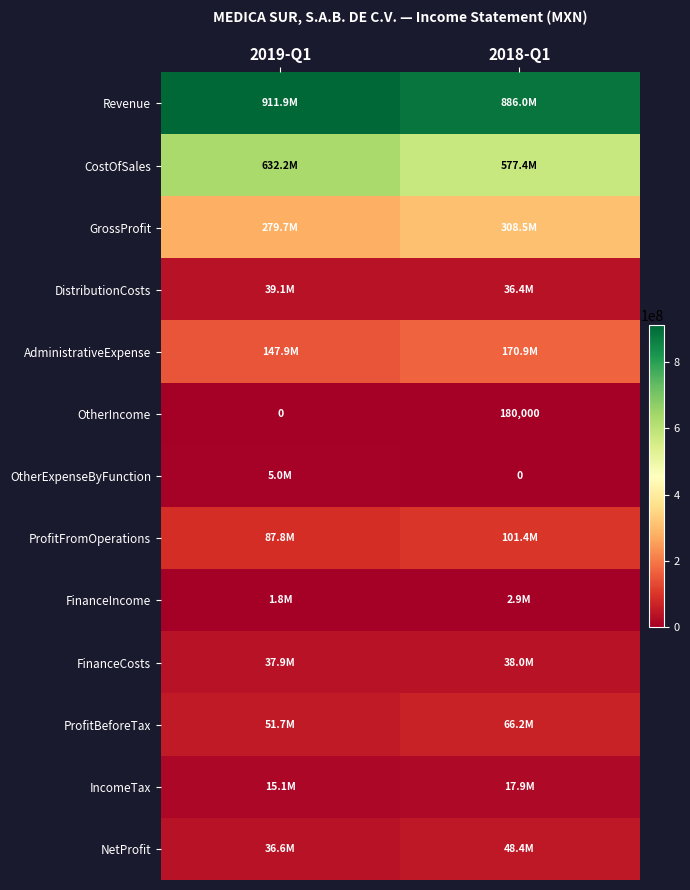

What is the difference between the OtherIncome values at 2018-Q1 and 2019-Q1?

180000